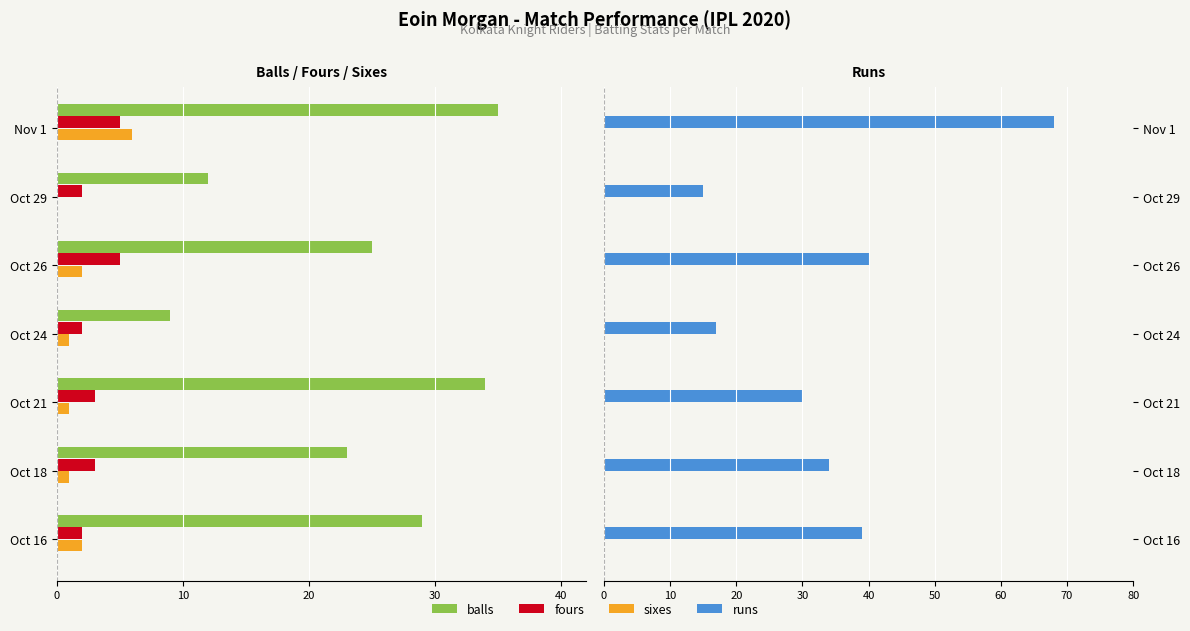

What is the highest value of the runs series?

68